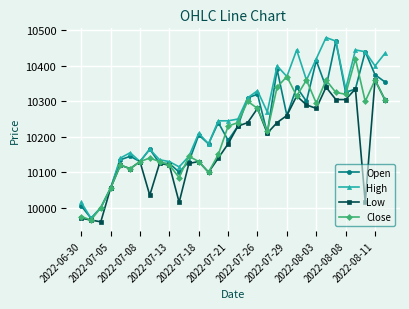

Which series has the largest total across all categories?

High